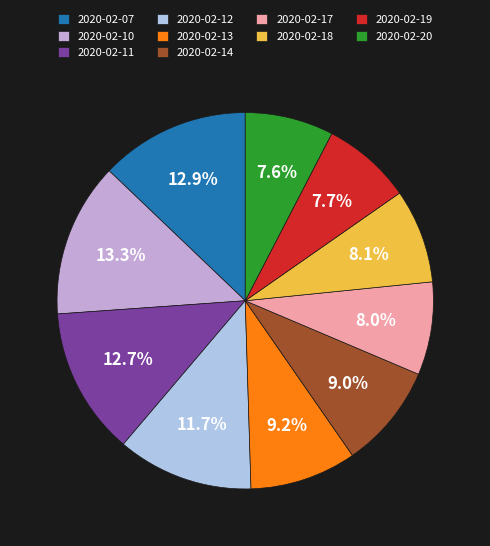

To the nearest percent, what percentage of the pie is 2020-02-10?

13%